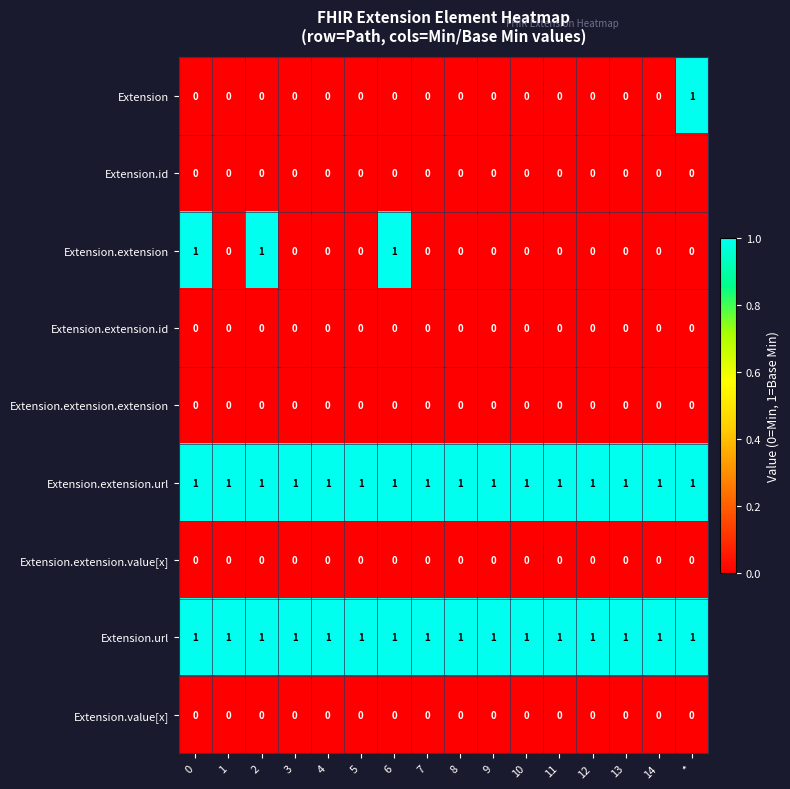

The Extension.url series shows 2 at 8. True or false?

False